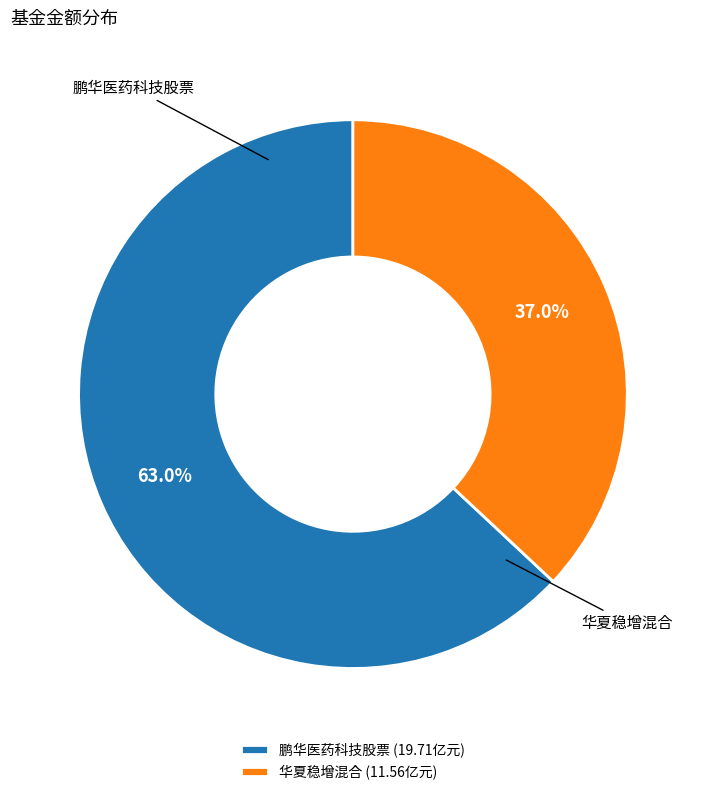

To the nearest percent, what is the difference between the 鹏华医药科技股票 and 华夏稳增混合 slice percentages?

26%